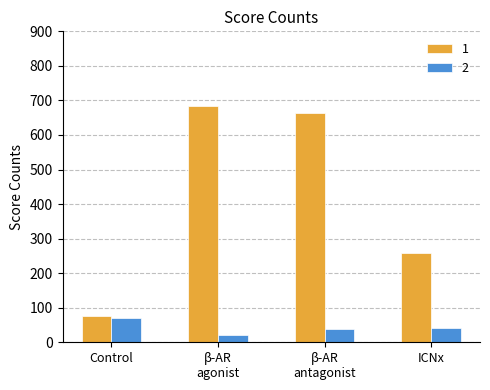

What is the highest value of the 2 series?

70